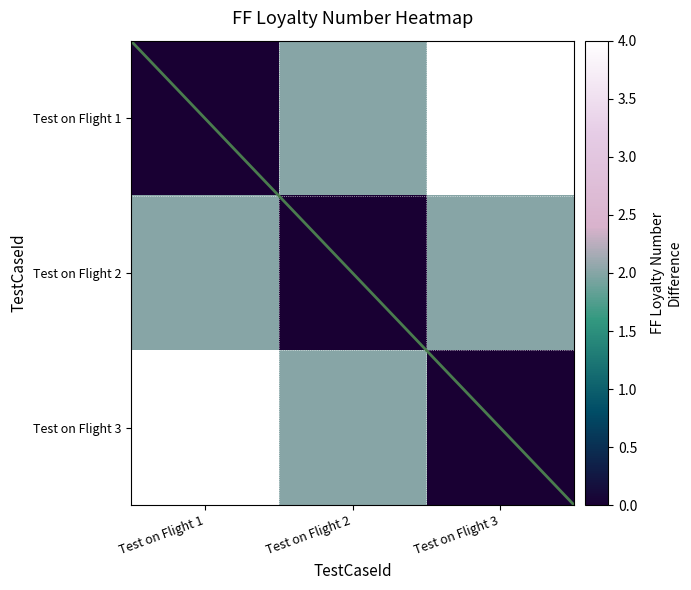

Which series has the largest total across all categories?

Test on Flight 1